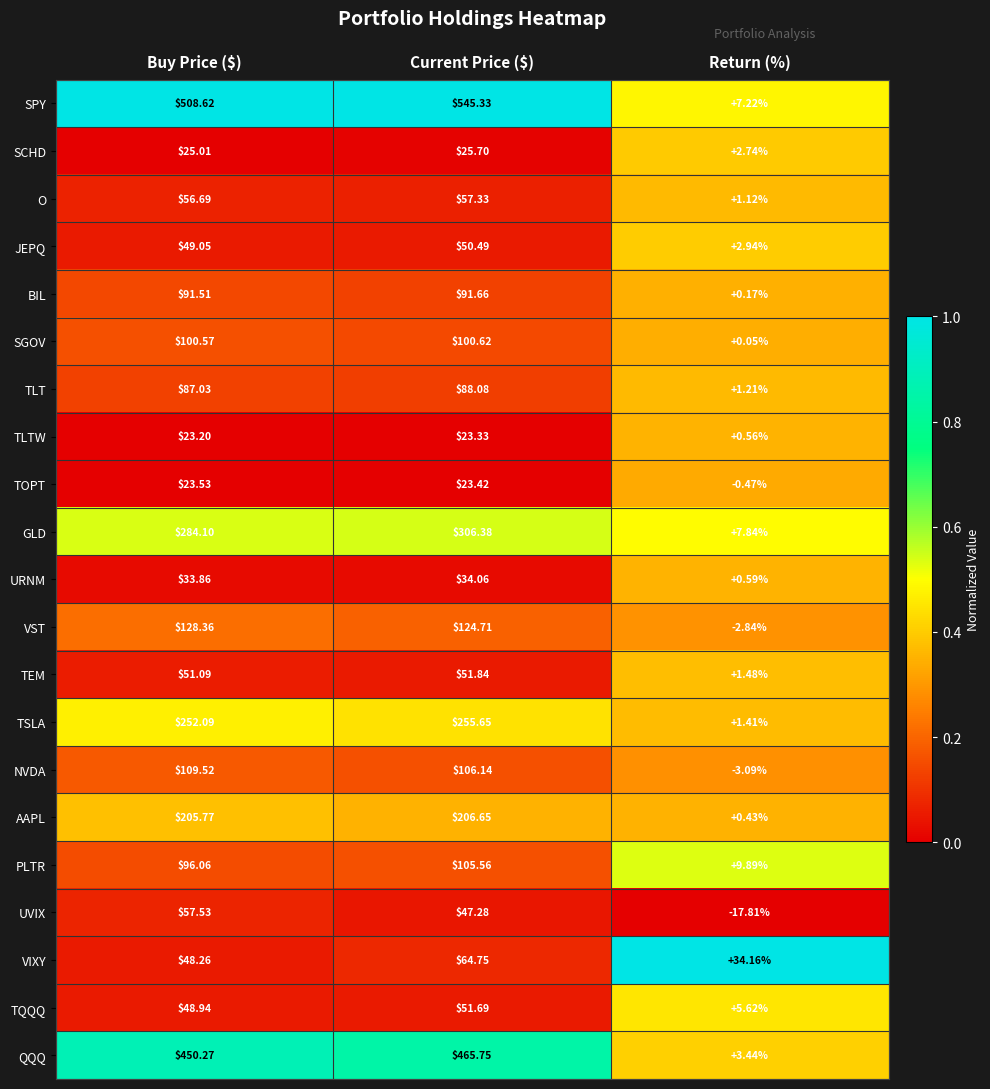

Which category has the highest value across all series?

Current Price ($)